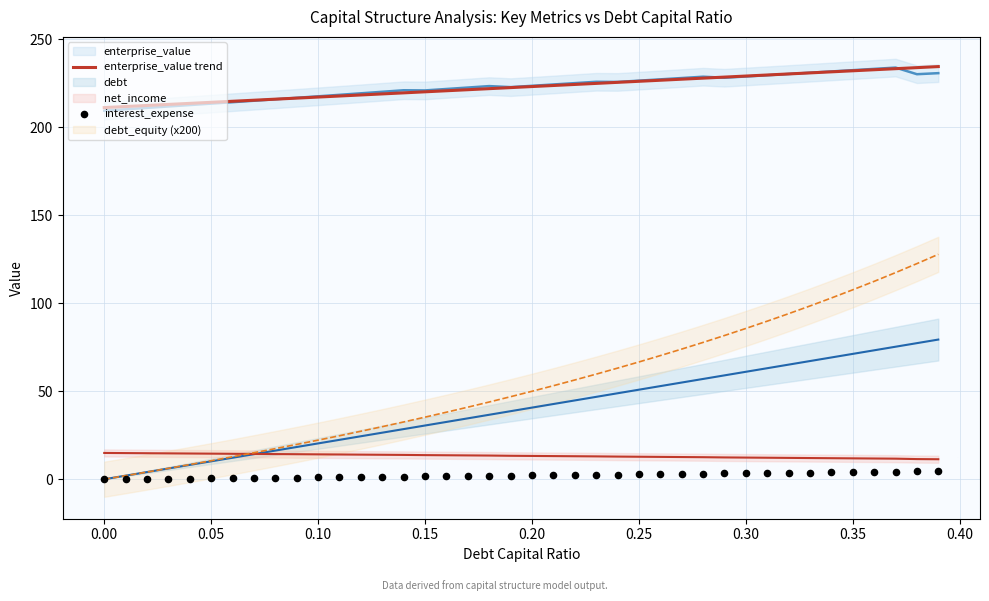

Which series contains the highest Y value?

enterprise_value trend